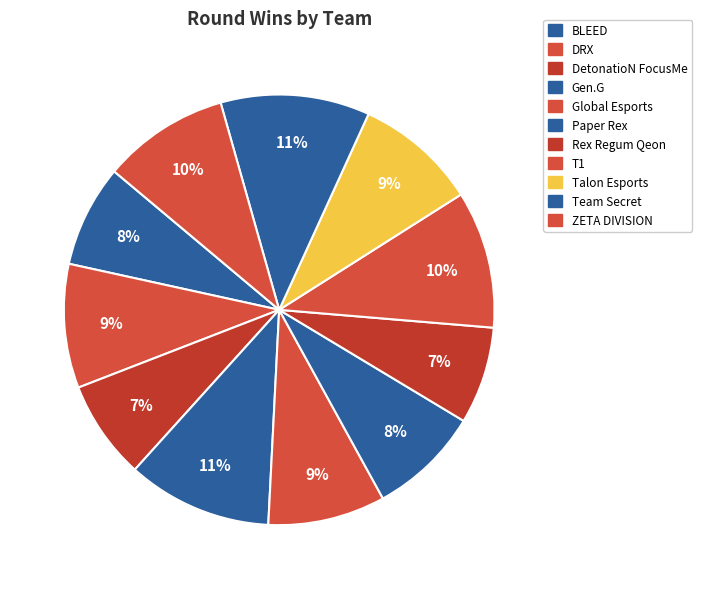

Count the number of slices in the pie.

11